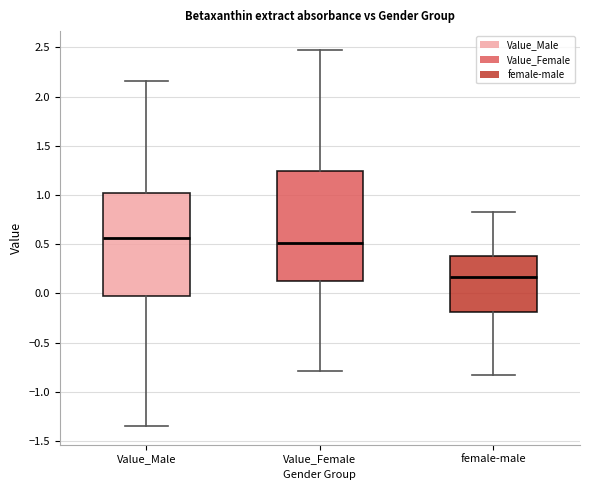

Reading left to right, read every box against the y-axis: the position of its median line, the range the box covers, and the ends of its whiskers. The values are not printed on the chart, so give them approximately, as read against the axis.

Value_Male: median 0.55, box -0.05 to 1.00, whiskers -1.35 to 2.15
Value_Female: median 0.50, box 0.10 to 1.25, whiskers -0.80 to 2.45
female-male: median 0.15, box -0.20 to 0.40, whiskers -0.85 to 0.85